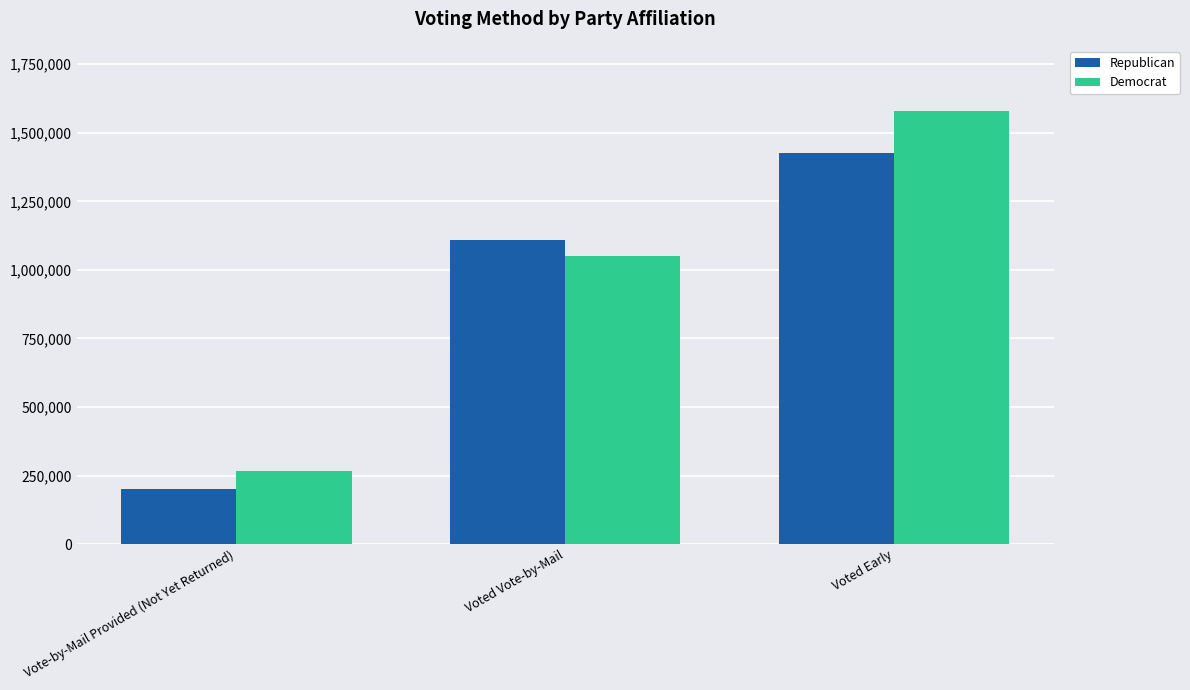

Rank the series by their maximum value, from lowest to highest.

Republican, Democrat